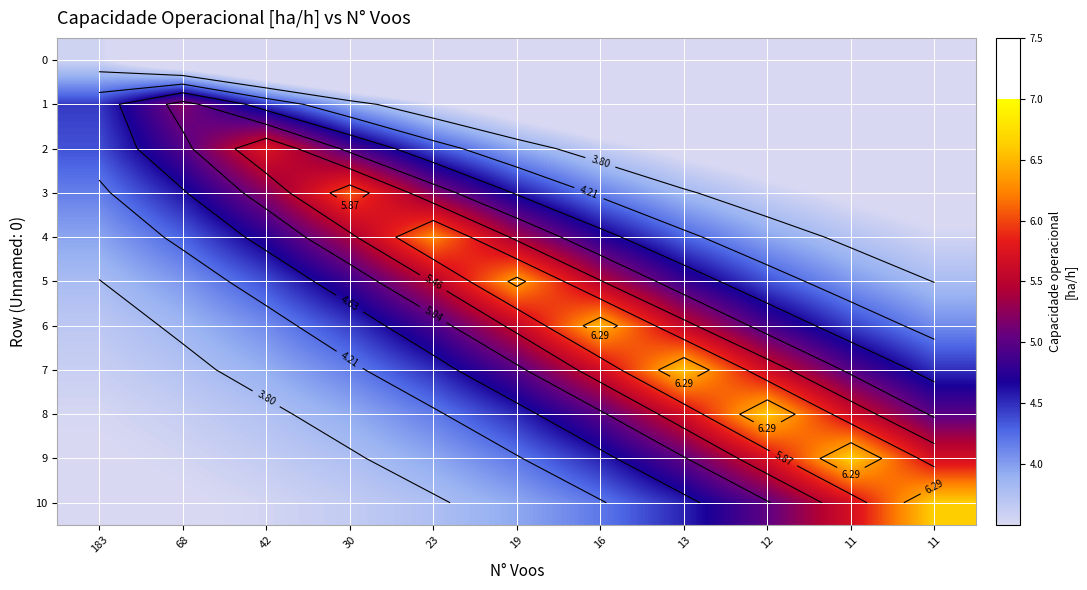

At which label is 8 closest to 5?

16